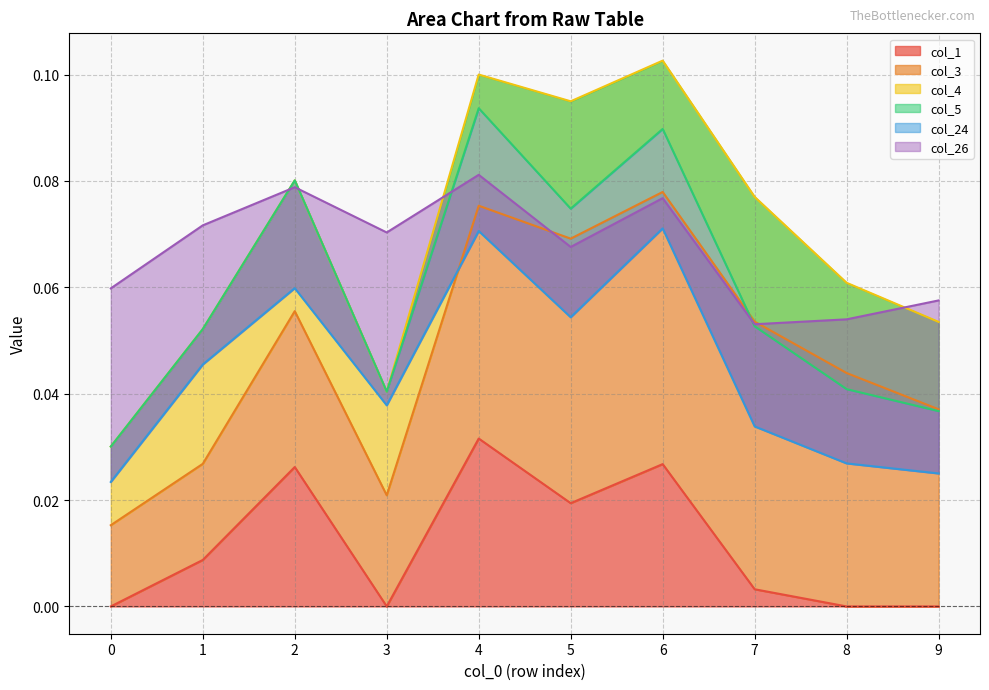

Reading left to right, extract all data points from this chart.

col_1: 0.0	0.0	0.0	0.0	0.0	0.0	0.0	0.0	0.0	0.0
col_3: 0.0	0.0	0.0	0.0	0.0	0.0	0.1	0.1	0.0	0.0
col_4: 0.0	0.0	0.0	0.0	0.0	0.0	0.0	0.0	0.0	0.0
col_5: 0.0	0.0	0.0	0.0	-0.0	-0.0	-0.0	-0.0	-0.0	-0.0
col_24: -0.0	-0.0	-0.0	-0.0	-0.0	-0.0	-0.0	-0.0	-0.0	-0.0
col_26: 0.0	0.0	0.0	0.0	0.0	0.0	0.0	0.0	0.0	0.0